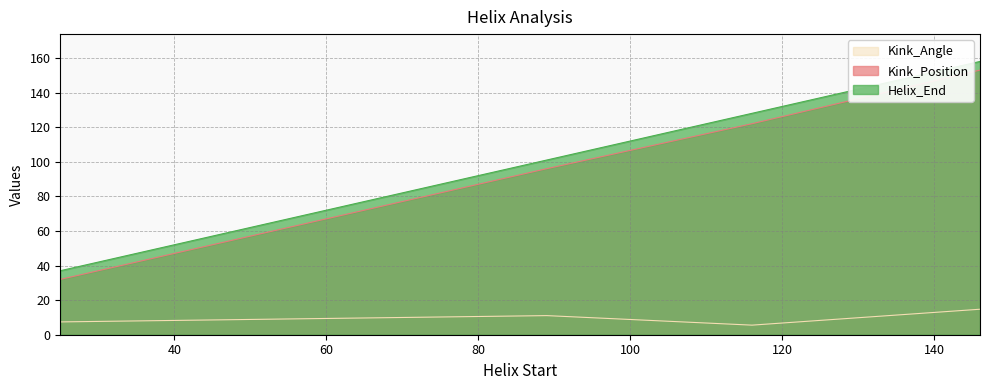

What is the average value of the Helix_End series?

106.0